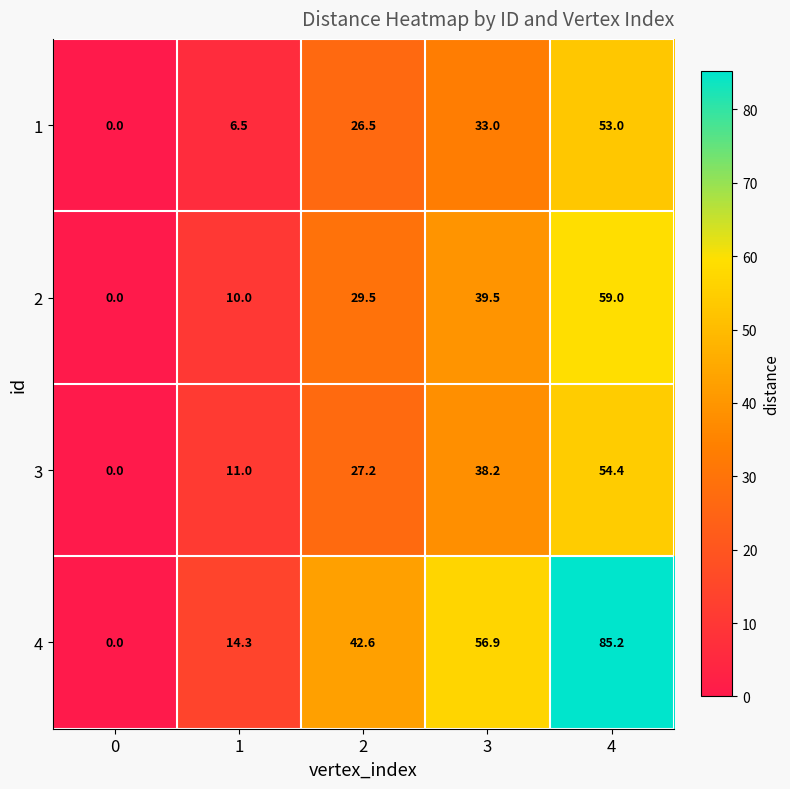

How many distinct data groups are displayed?

4